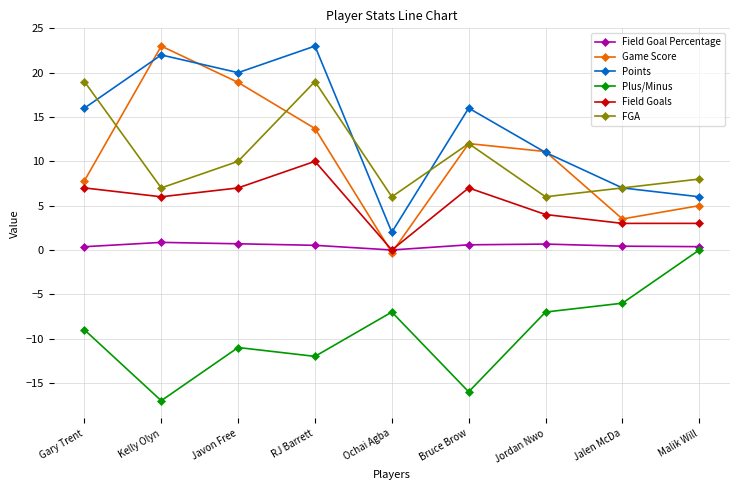

Where does the Field Goals series first go above 6?

Gary Trent